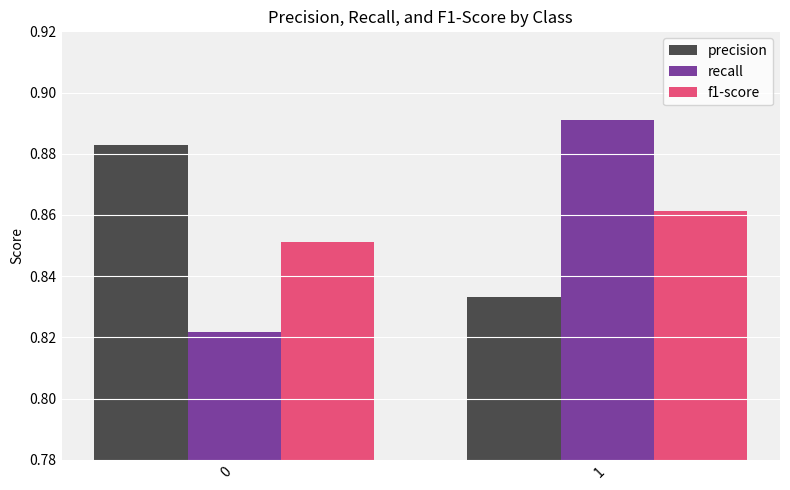

Between 0 and 1, which series saw the biggest shift?

recall